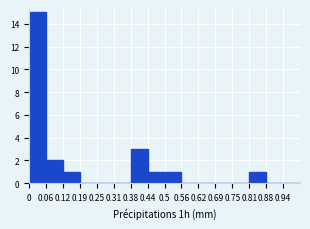

Which range on the x-axis has the tallest bar?

0.00 to 0.06